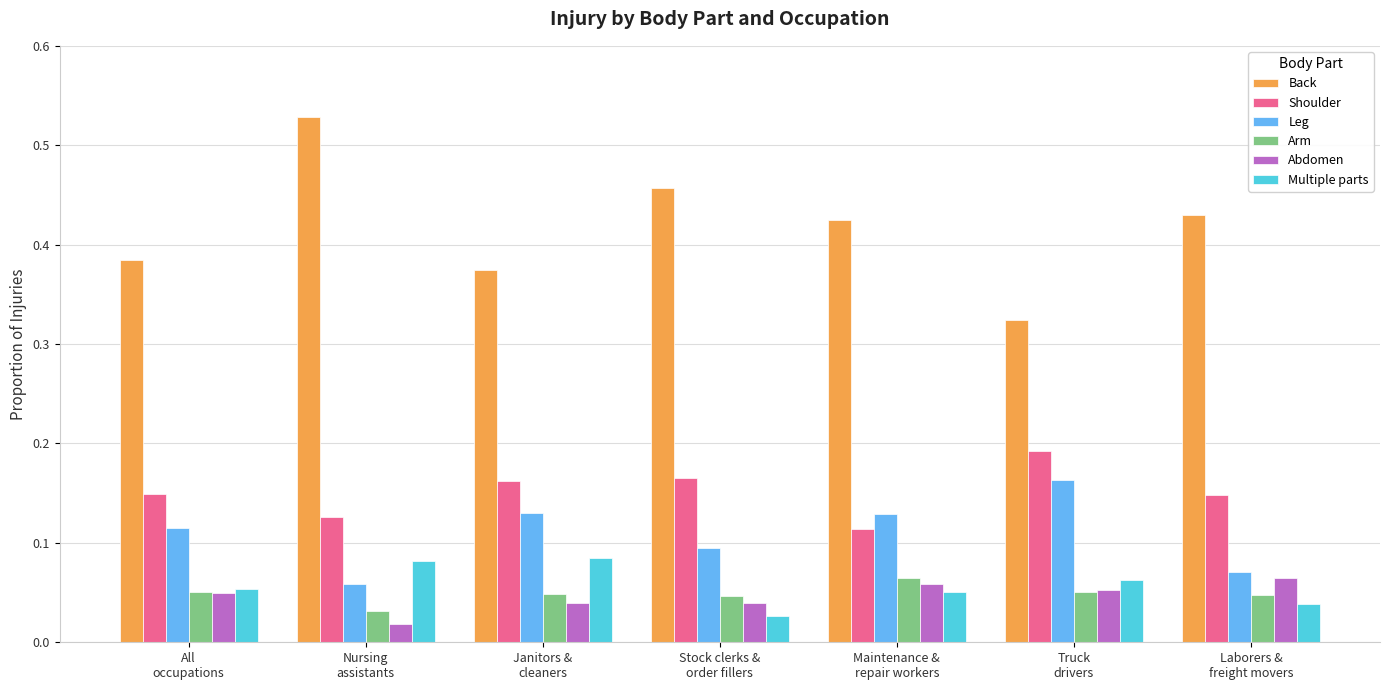

How many bars are there in total?

42